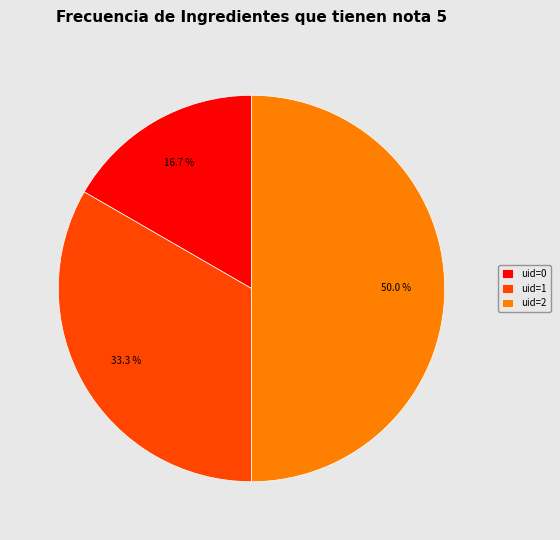

Is uid=1 the majority of the pie?

No